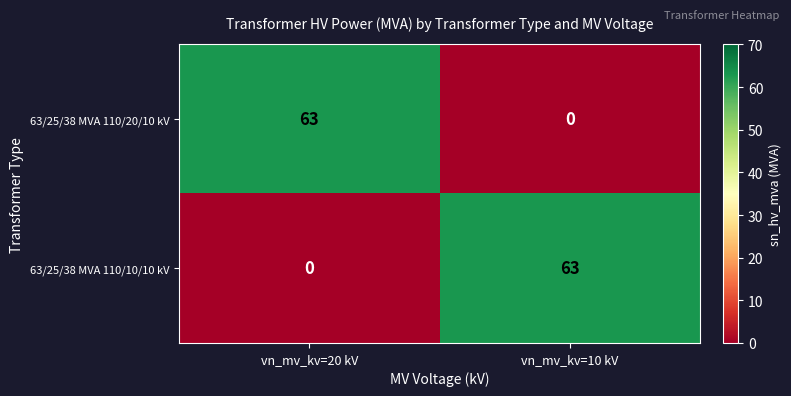

What is the difference between the 63/25/38 MVA 110/10/10 kV values at vn_mv_kv=20 kV and vn_mv_kv=10 kV?

63